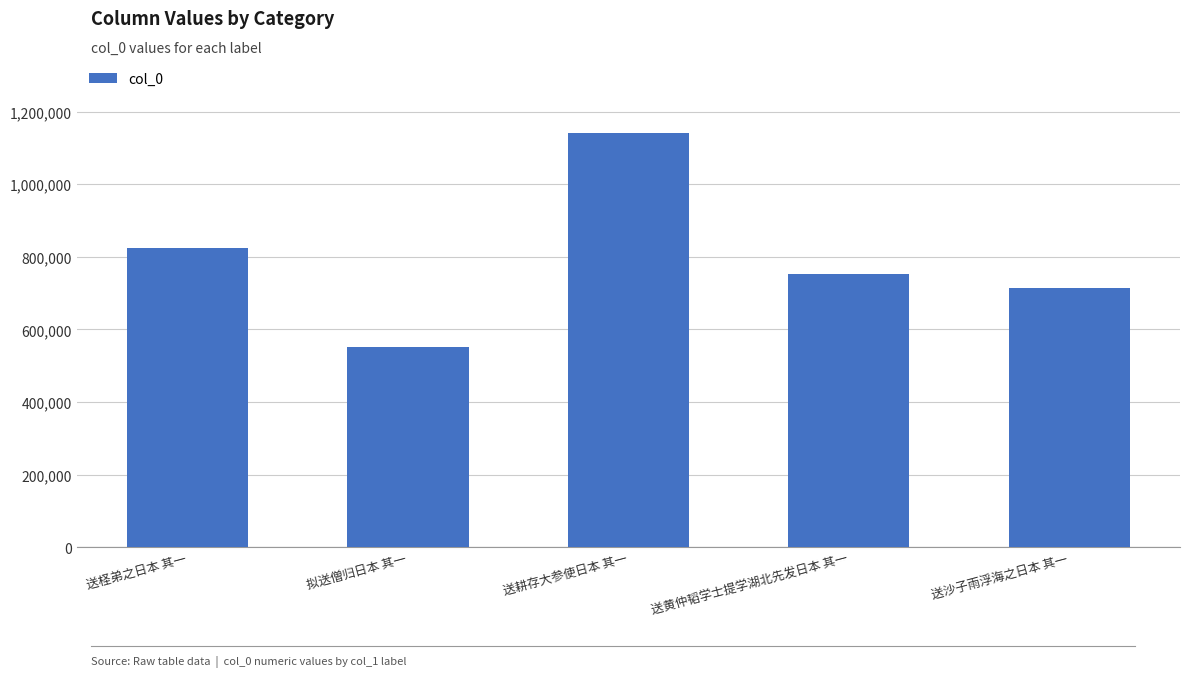

What is the difference between the values at 送沙子雨浮海之日本 其一 and 拟送僧归日本 其一?

164373